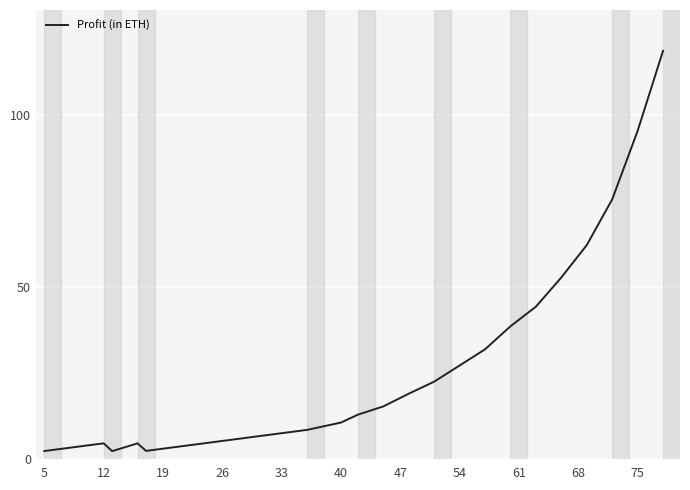

What is the difference between the maximum and minimum values?

116.4